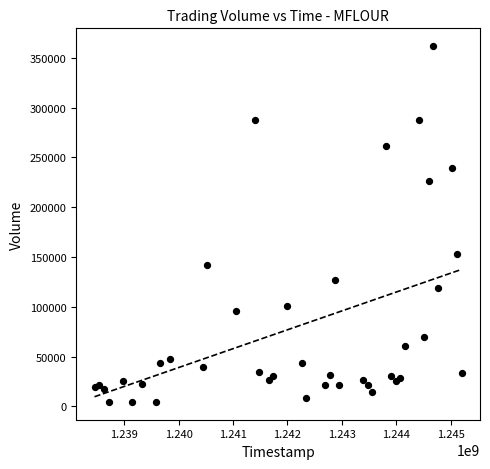

What Y value in the scatter plot is closest to 183106?

152588